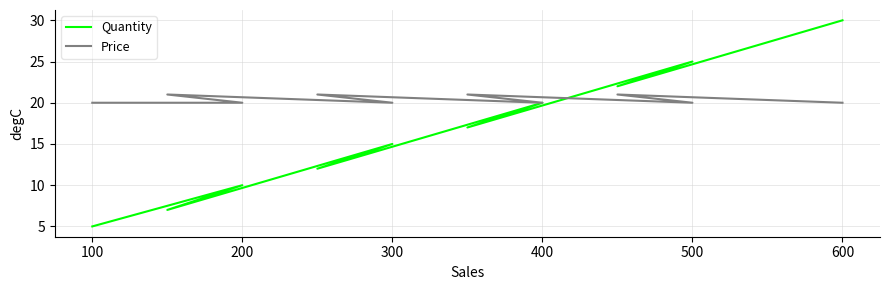

What are all the series names shown in the legend?

Quantity, Price